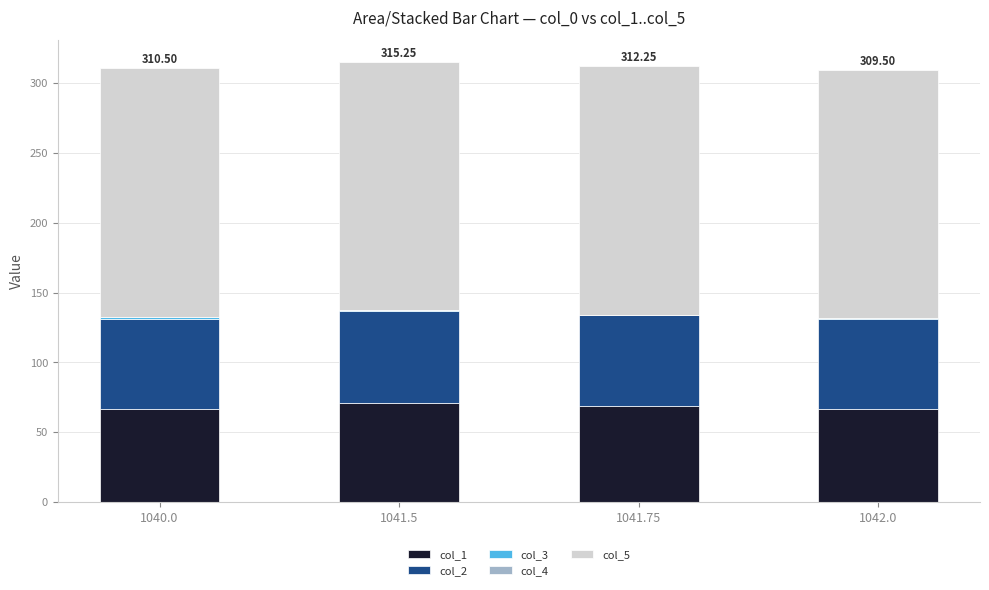

What is the sum of all col_1 values?

274.0